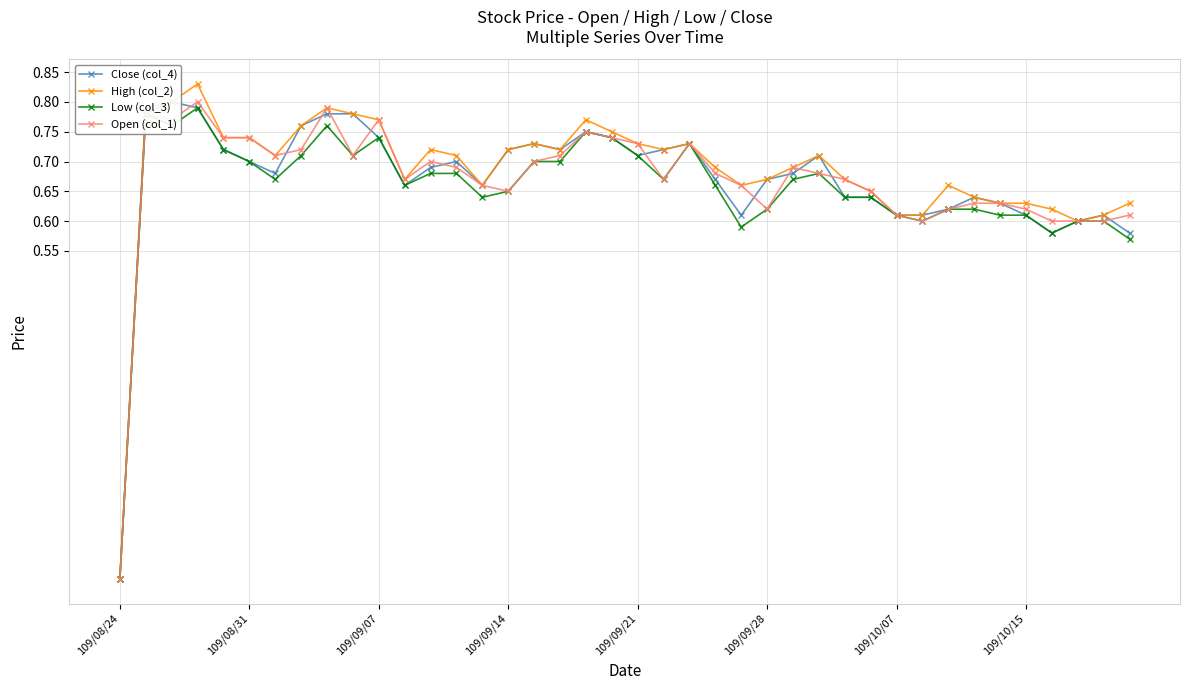

The High (col_2) series shows 0.8 at 109/10/07. True or false?

False